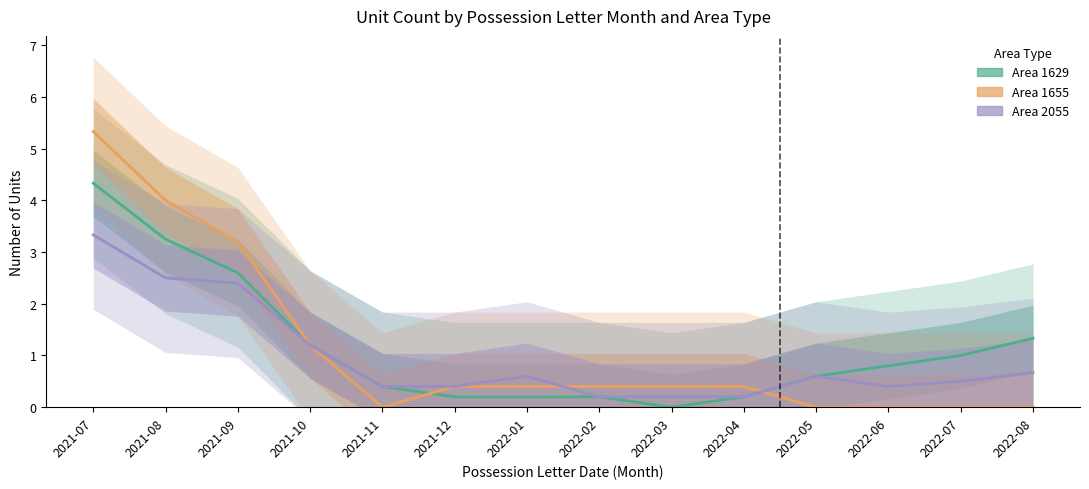

True or false: Area 1629 and Area 2055 cross at least once.

False